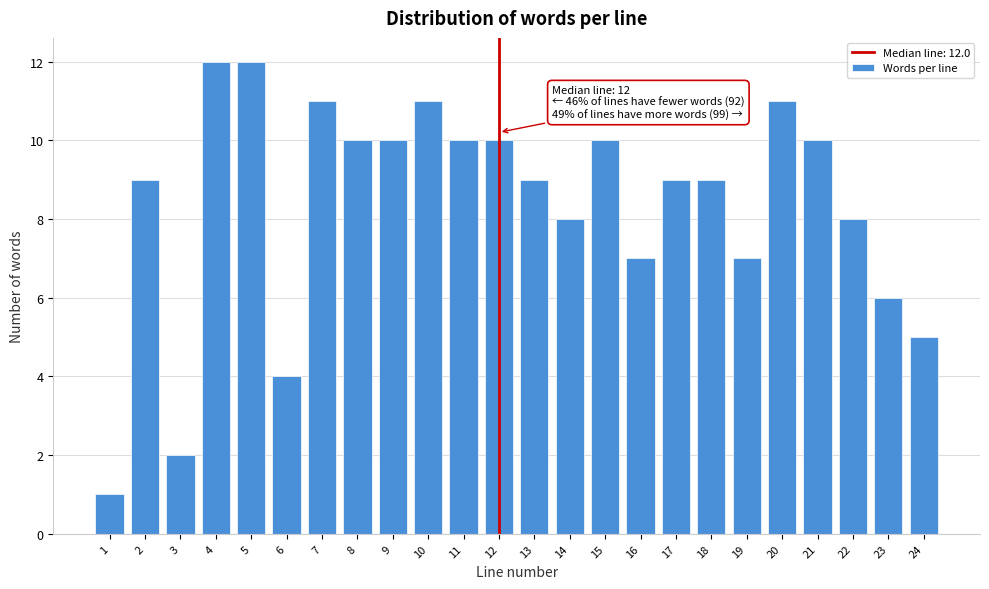

Reading right to left, extract all data points from this chart.

5	6	8	10	11	7	9	9	7	10	8	9	10	10	11	10	10	11	4	12	12	2	9	1